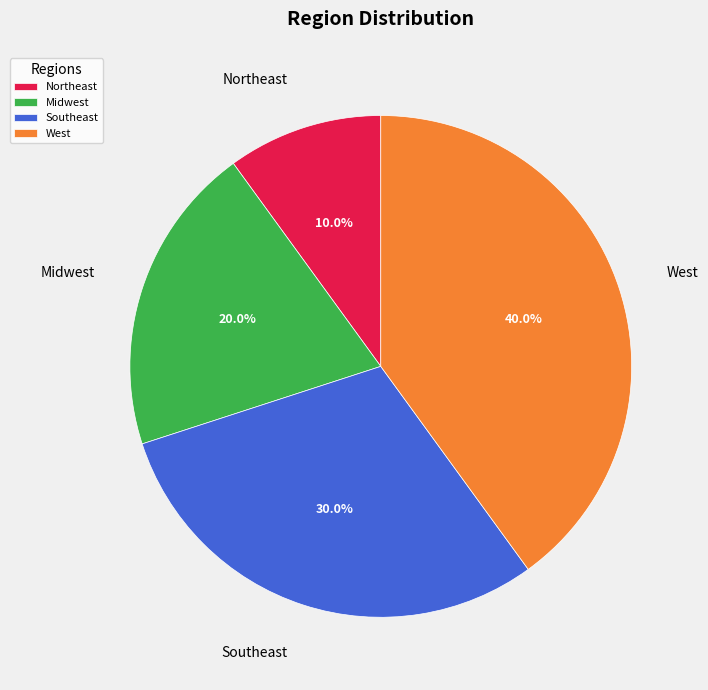

What is the ratio of the value at Northeast to the value at Midwest?

0.5